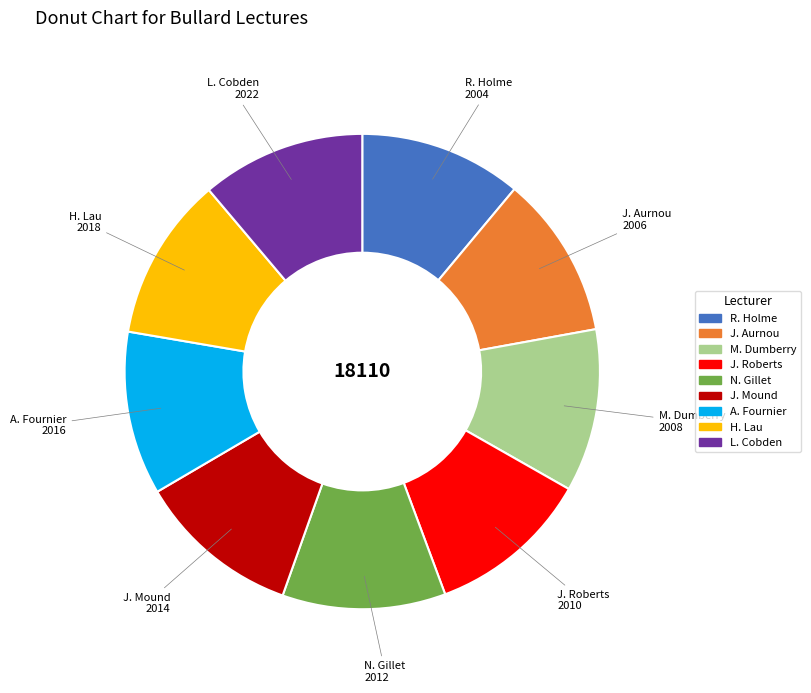

Approximately how many times larger is the value at A. Fournier compared to N. Gillet?

1.0